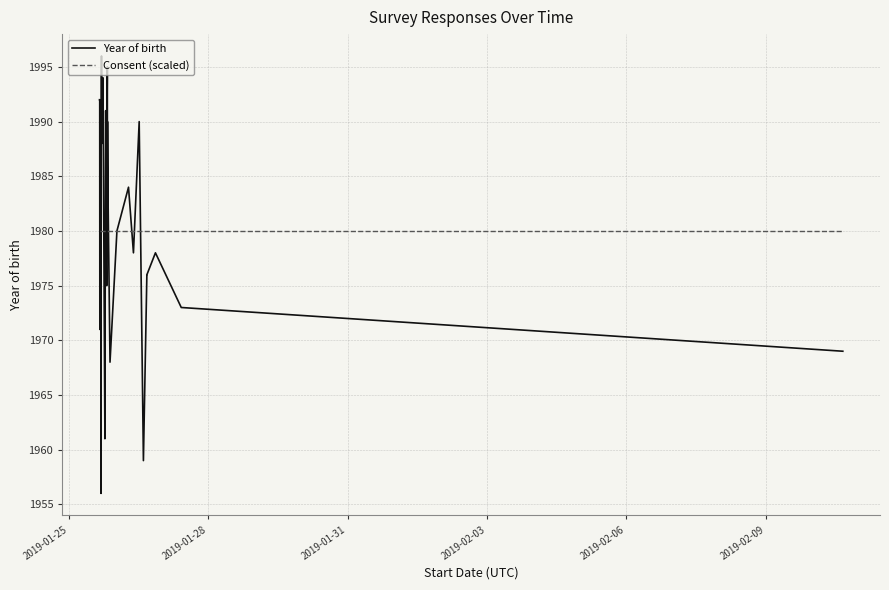

What is the lowest value of the Consent (scaled) series?

1980